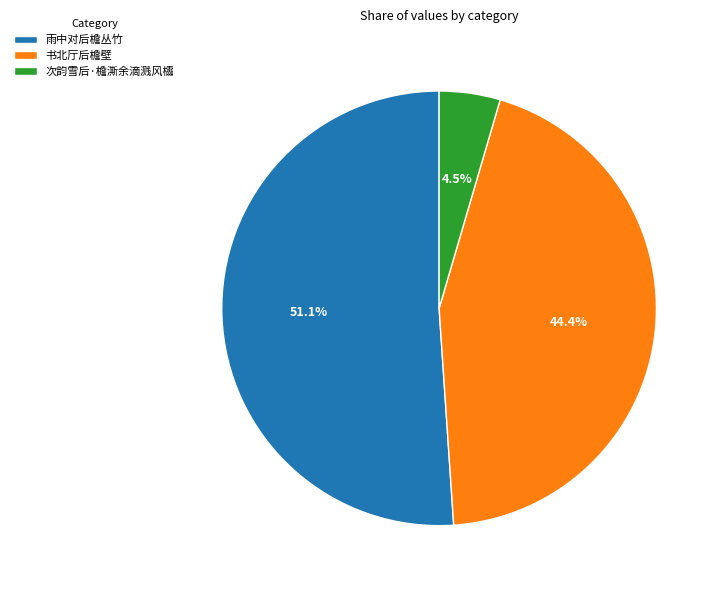

Is there any slice that represents more than half of the pie?

Yes